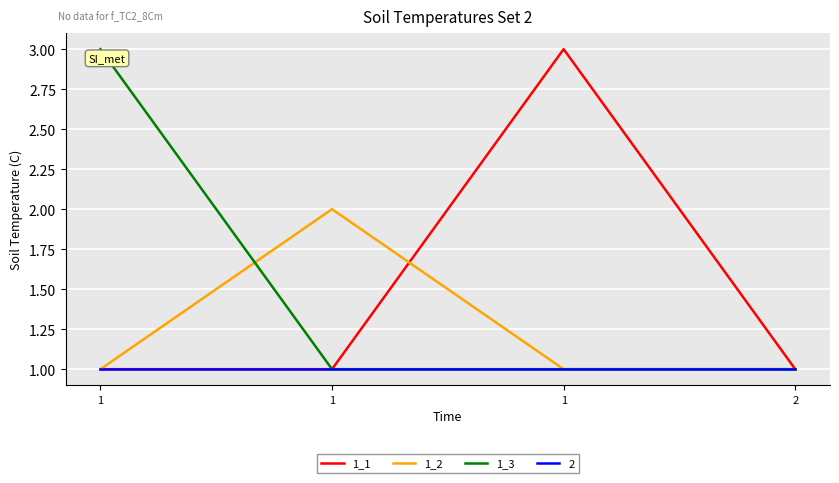

At how many categories does at least one series exceed 2?

2